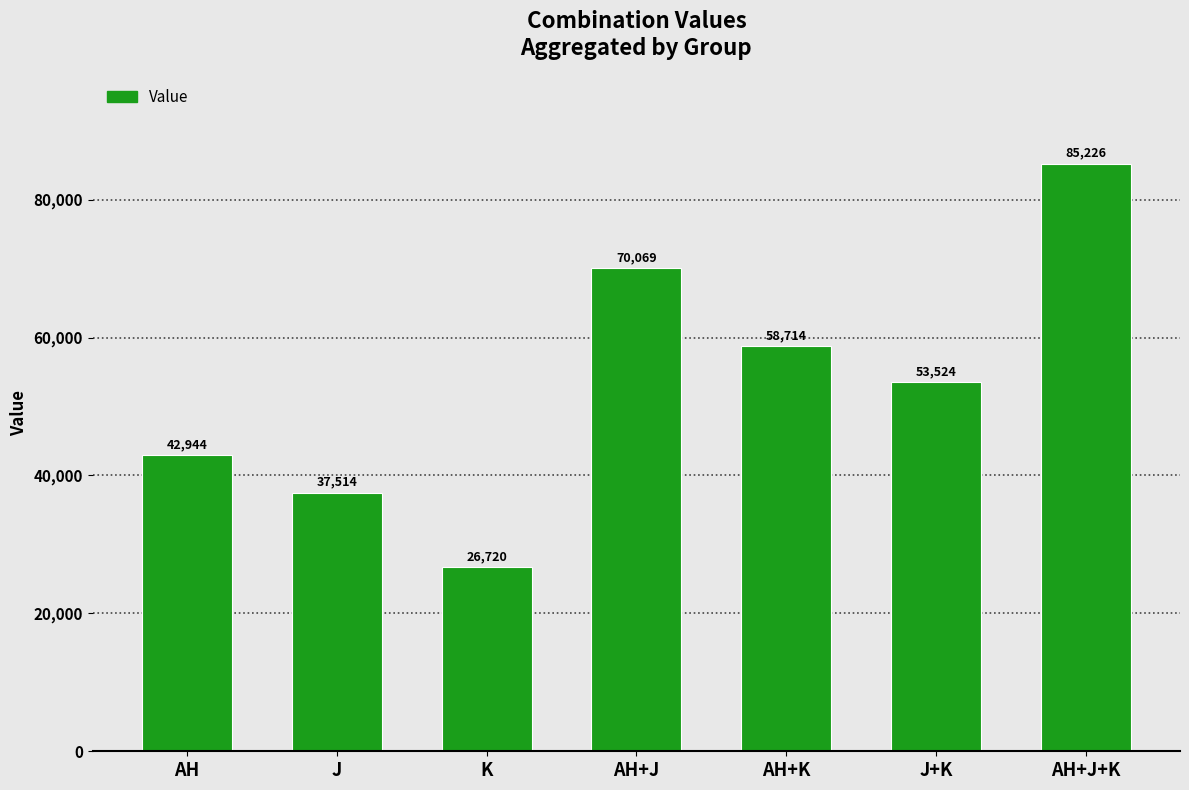

What is the maximum value shown in the chart?

85225.6